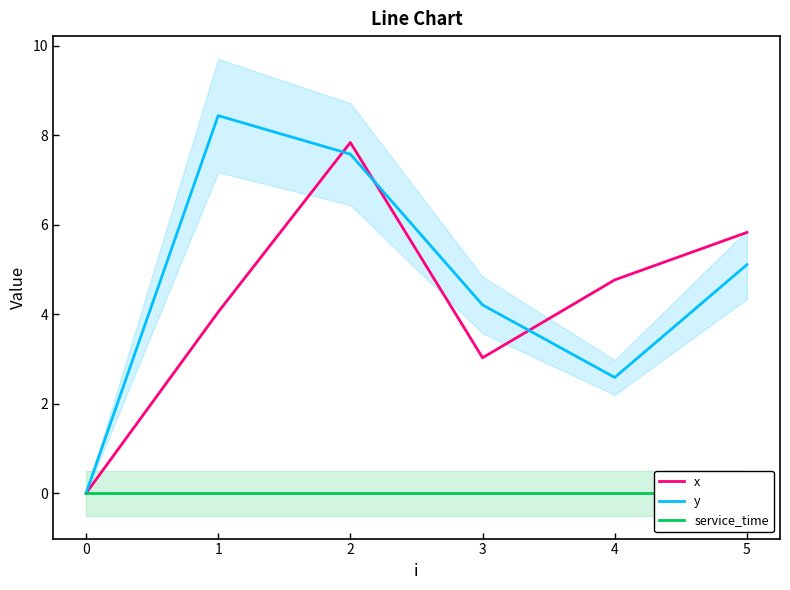

The y series shows 4.2 at 3. True or false?

True